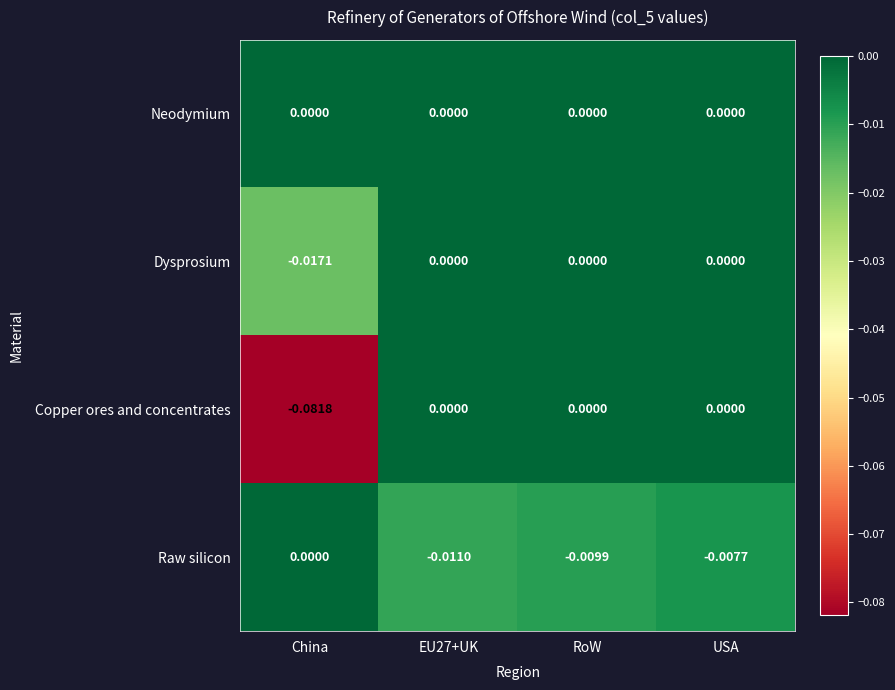

How many values in the Copper ores and concentrates series are below 0?

1